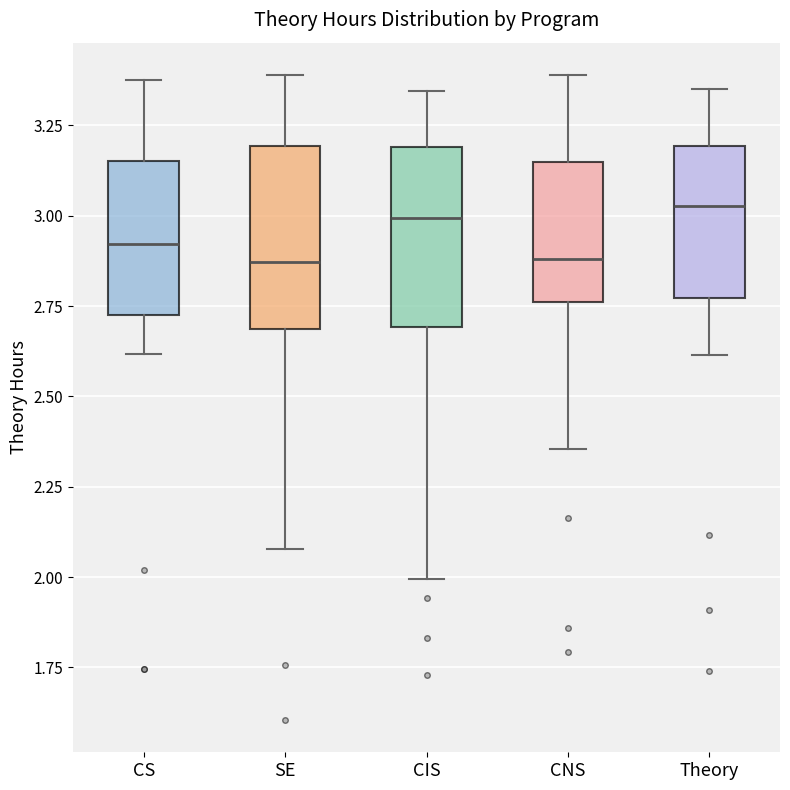

Reading left to right, transcribe this box plot: for each box, give where its median line is, the range the box spans, and where its two whiskers end, as read against the y-axis. The values are not printed on the chart, so give them approximately, as read against the axis.

CS: median 2.90, box 2.70 to 3.15, whiskers 2.60 to 3.40
SE: median 2.85, box 2.70 to 3.20, whiskers 2.10 to 3.40
CIS: median 3.00, box 2.70 to 3.20, whiskers 2.00 to 3.35
CNS: median 2.90, box 2.75 to 3.15, whiskers 2.35 to 3.40
Theory: median 3.05, box 2.75 to 3.20, whiskers 2.60 to 3.35